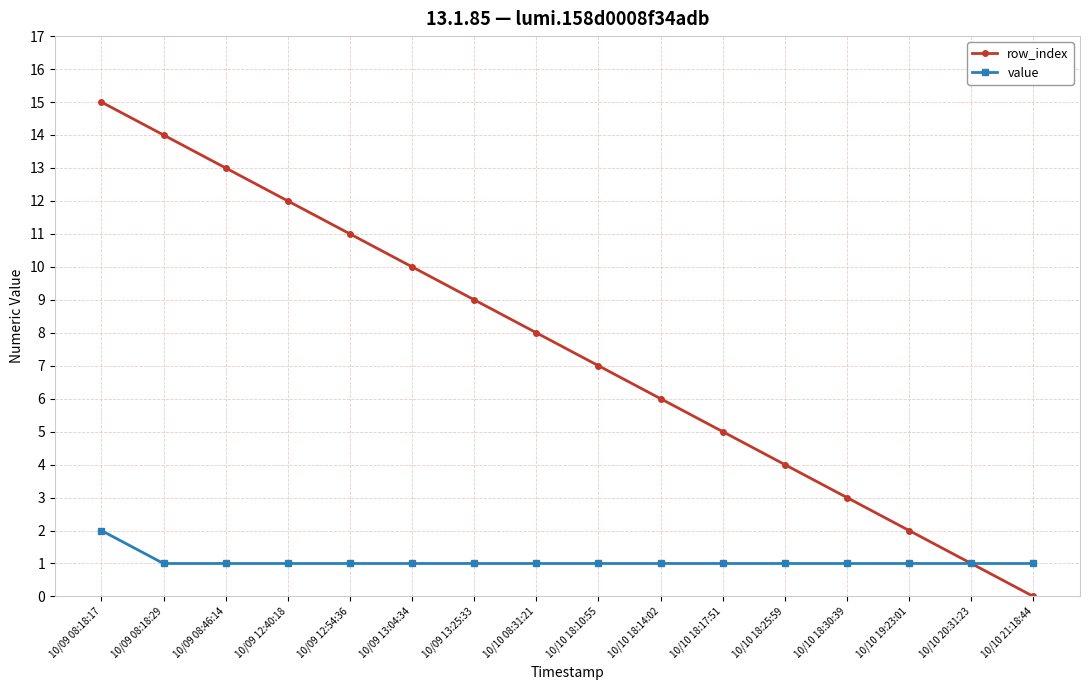

Reading left to right, what are all the values shown in this chart?

row_index: 10/09 08:18:17=15	10/09 08:18:29=14	10/09 08:46:14=13	10/09 12:40:18=12	10/09 12:54:36=11	10/09 13:04:34=10	10/09 13:25:33=9	10/10 08:31:21=8	10/10 18:10:55=7	10/10 18:14:02=6	10/10 18:17:51=5	10/10 18:25:59=4	10/10 18:30:39=3	10/10 19:23:01=2	10/10 20:31:23=1	10/10 21:18:44=0
value: 10/09 08:18:17=2	10/09 08:18:29=1	10/09 08:46:14=1	10/09 12:40:18=1	10/09 12:54:36=1	10/09 13:04:34=1	10/09 13:25:33=1	10/10 08:31:21=1	10/10 18:10:55=1	10/10 18:14:02=1	10/10 18:17:51=1	10/10 18:25:59=1	10/10 18:30:39=1	10/10 19:23:01=1	10/10 20:31:23=1	10/10 21:18:44=1